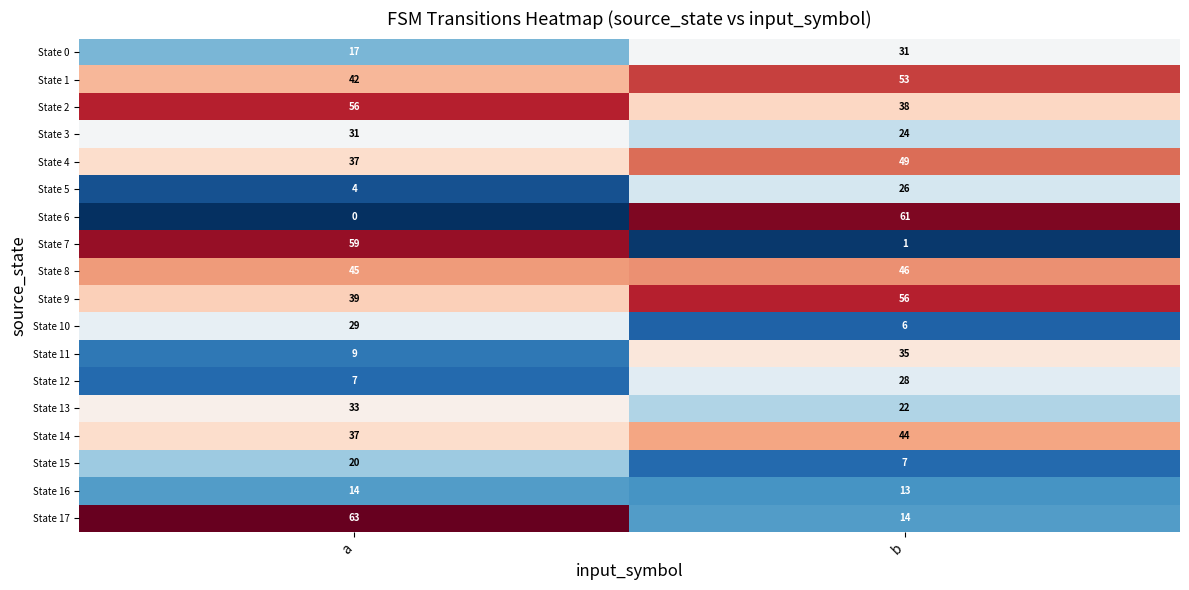

At which category is the sum across all series the highest?

b